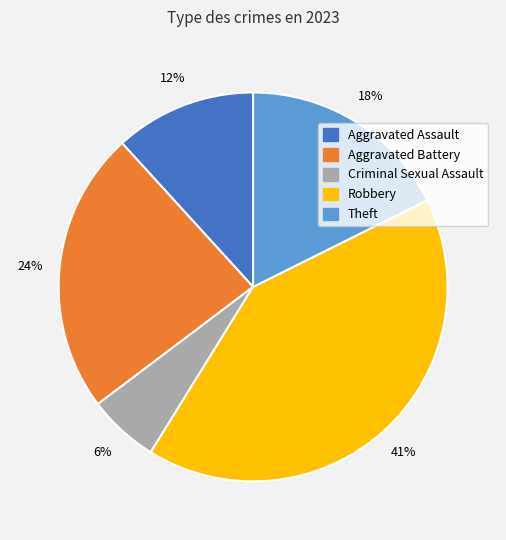

Which has a higher value, Aggravated Assault or Theft?

Theft